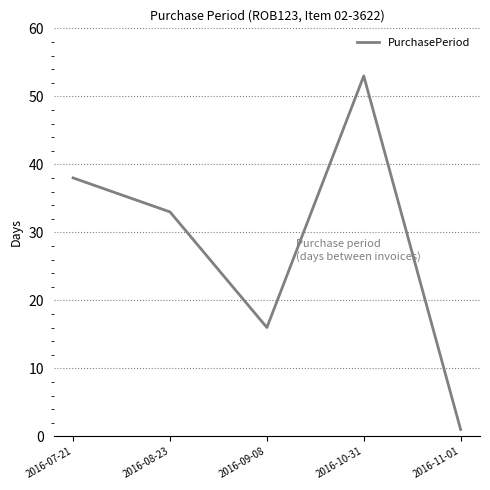

What is the difference between the values at 2016-09-08 and 2016-07-21?

22